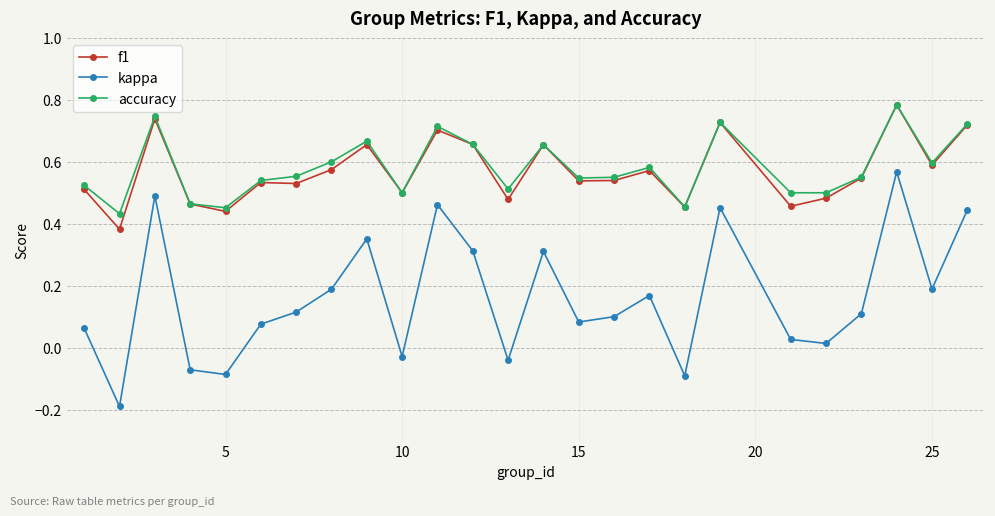

How many accuracy values are between 0 and 1?

25